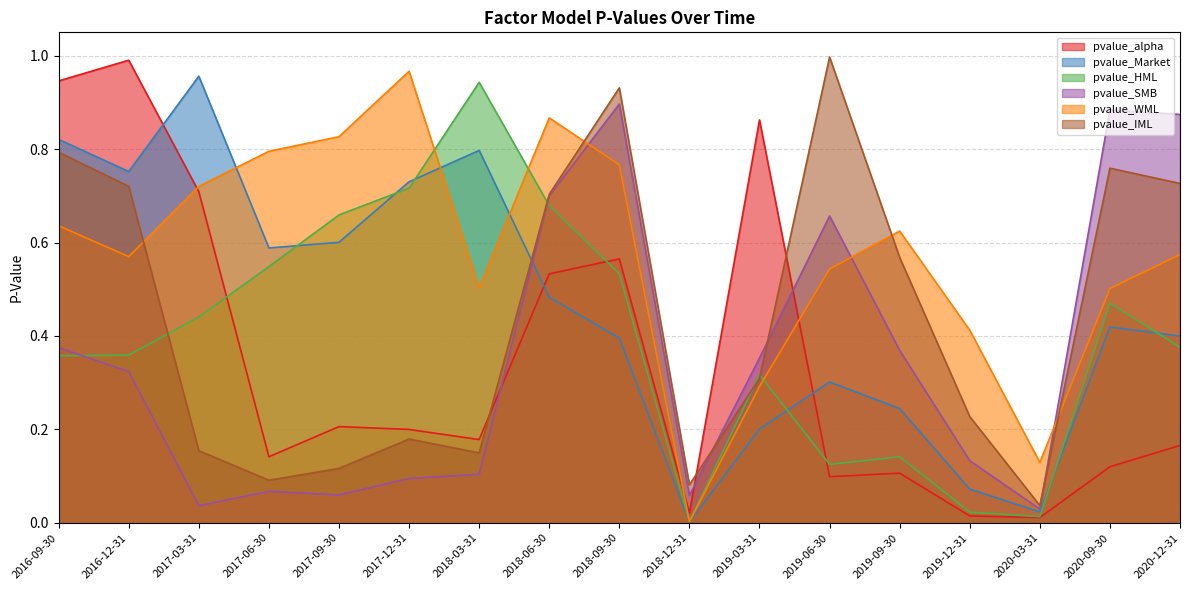

What is the difference between the highest and lowest values at 2019-06-30?

0.9